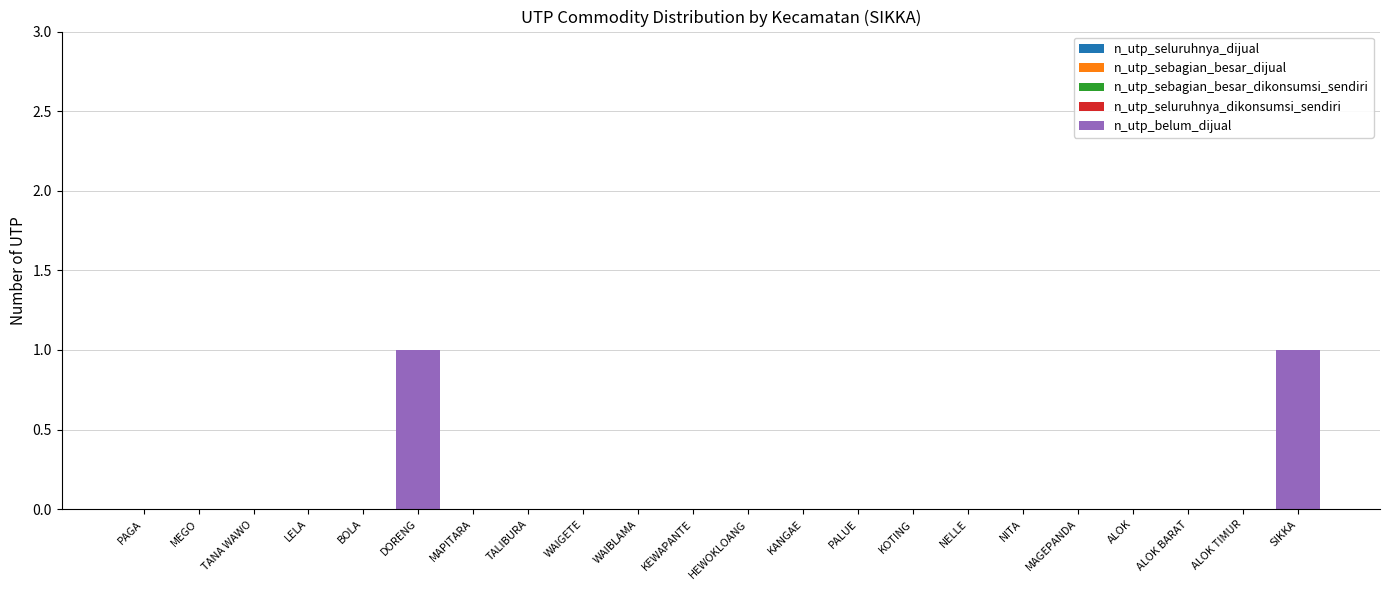

The chart shows a value of 1 at ALOK BARAT. True or false?

False